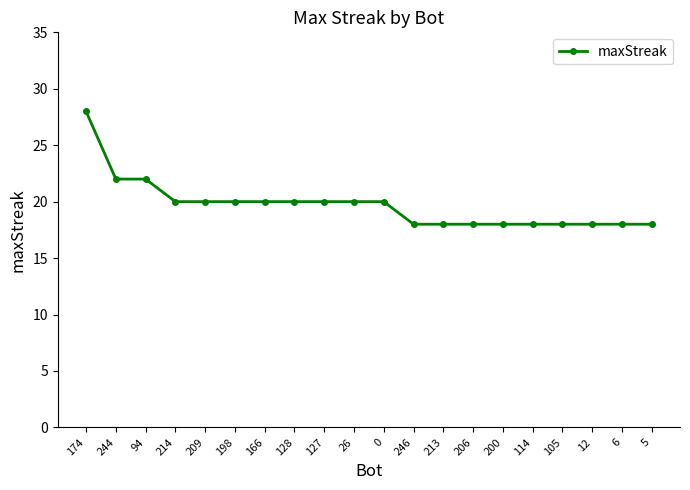

What is the change in value from 94 to 166?

-2